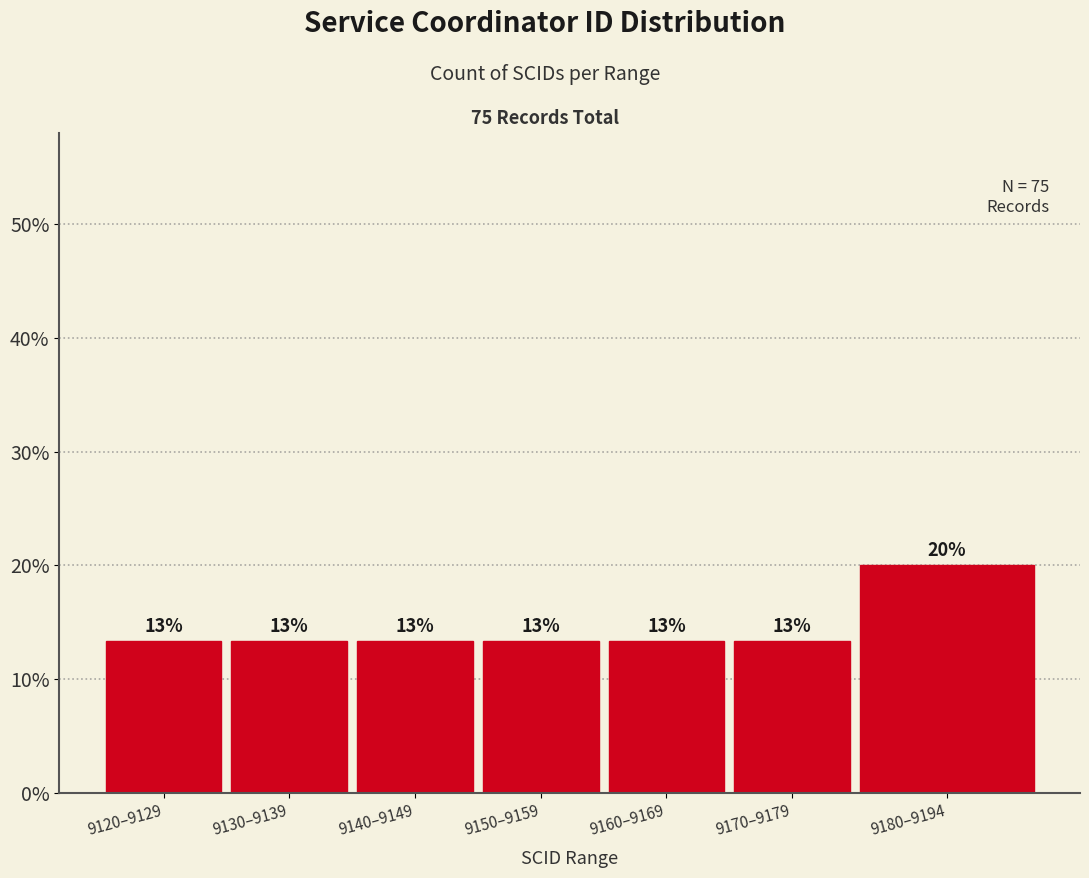

How many bars are there in total?

7